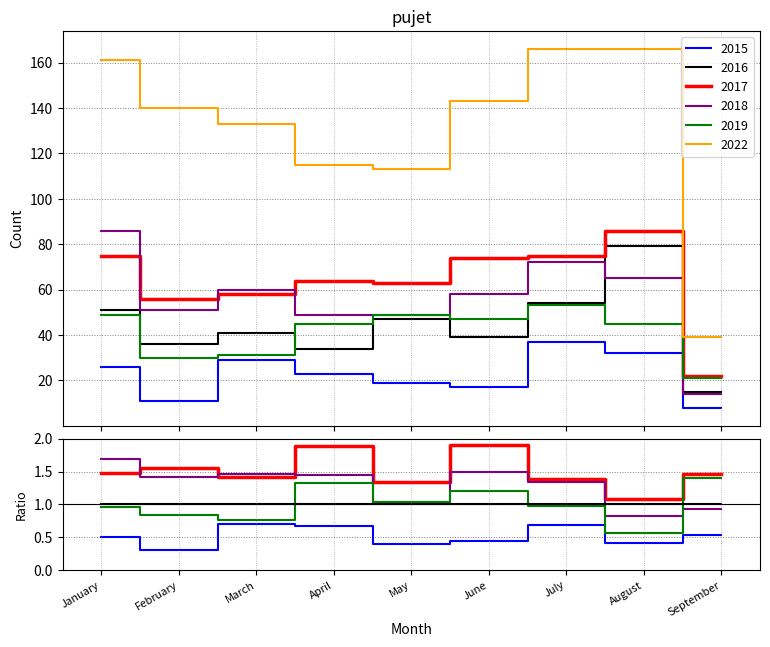

What is the difference between the second highest and second lowest values in the 2019 series?

19